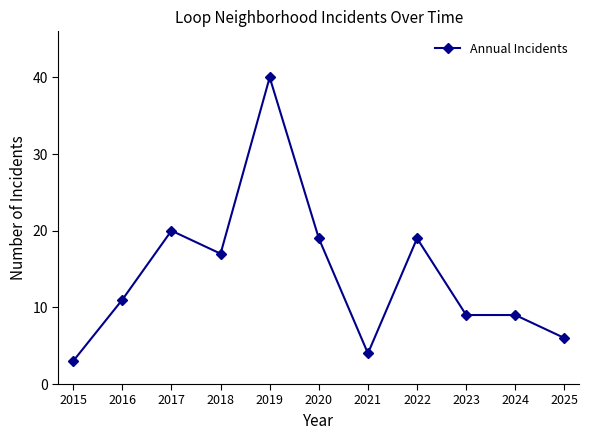

Where is the data nearest to the value 21?

2017